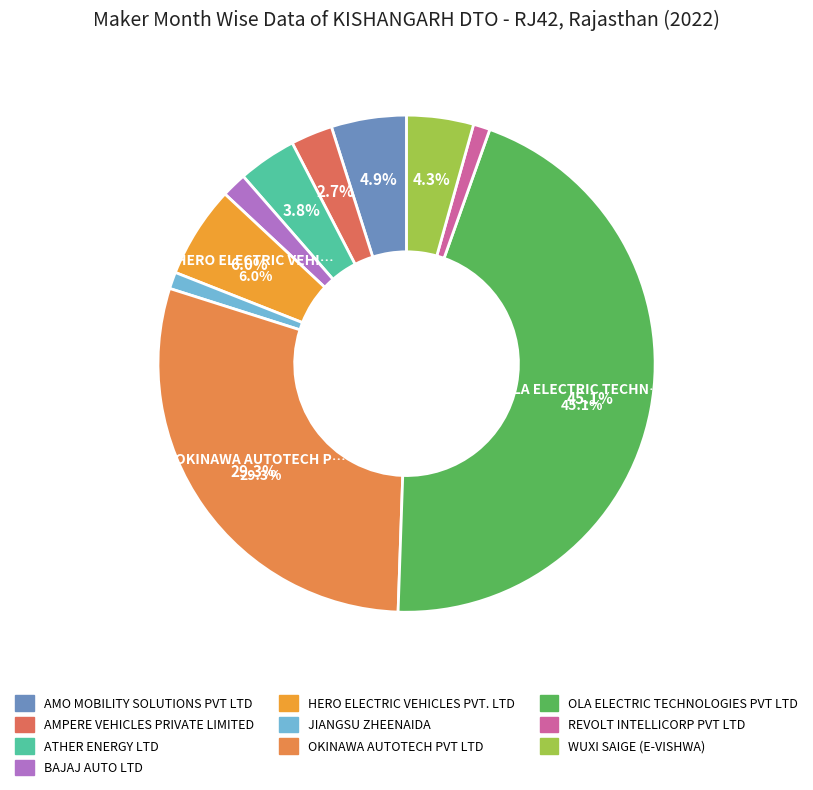

Which slice is the largest?

OLA ELECTRIC TECHNOLOGIES PVT LTD